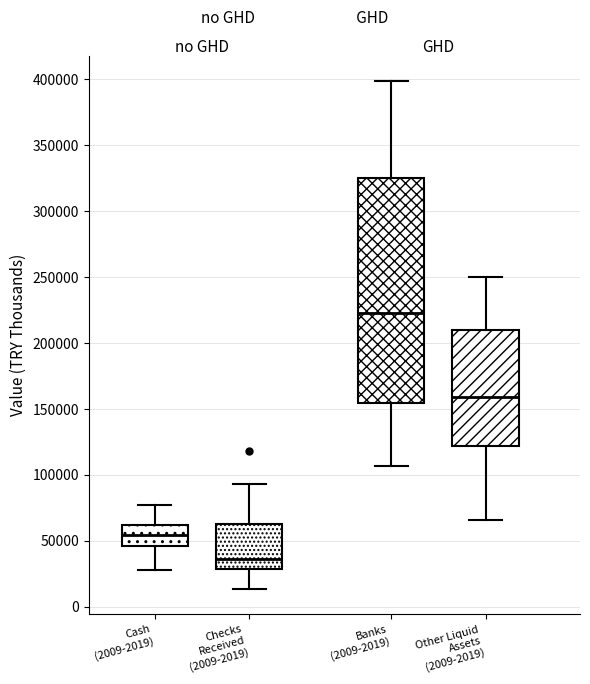

Which box's median line is the highest?

Banks (2009-2019)